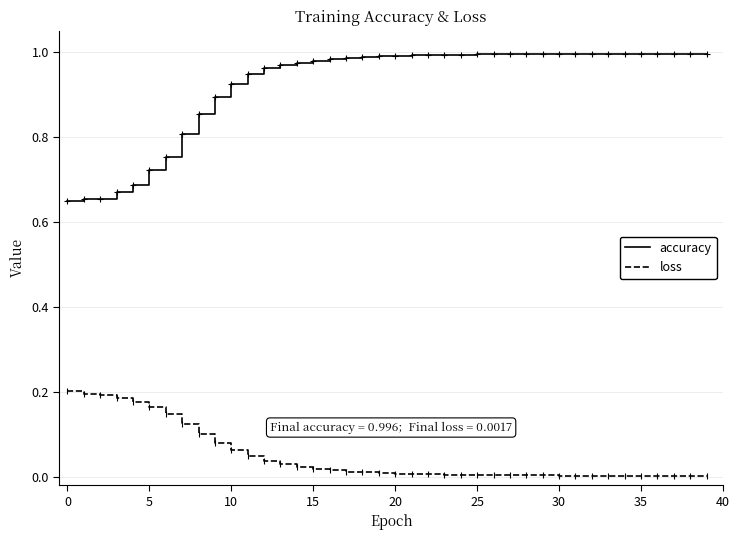

How many series are shown in this chart?

2